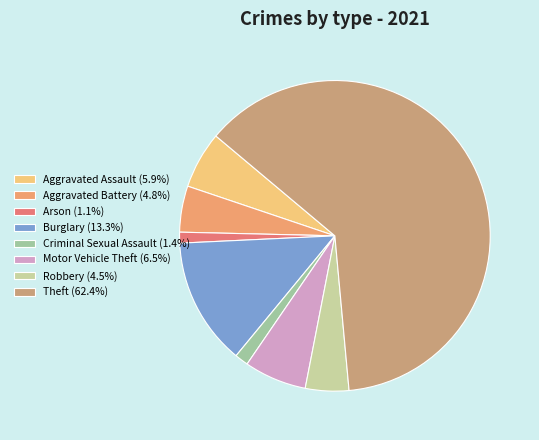

Is Theft the majority of the pie?

Yes